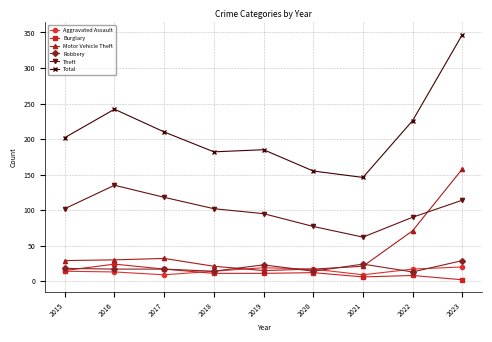

The value of Robbery at 2019 is 23. True or false?

True